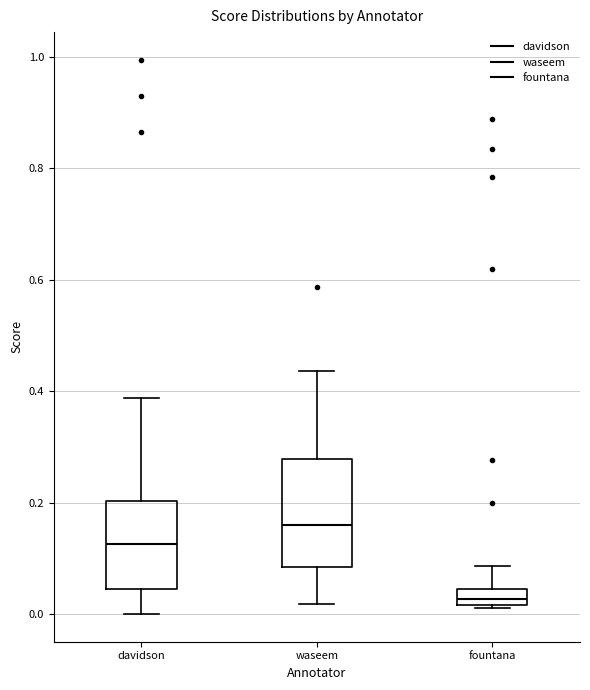

Comparing the boxes themselves (not the whiskers), which one is the tallest?

waseem